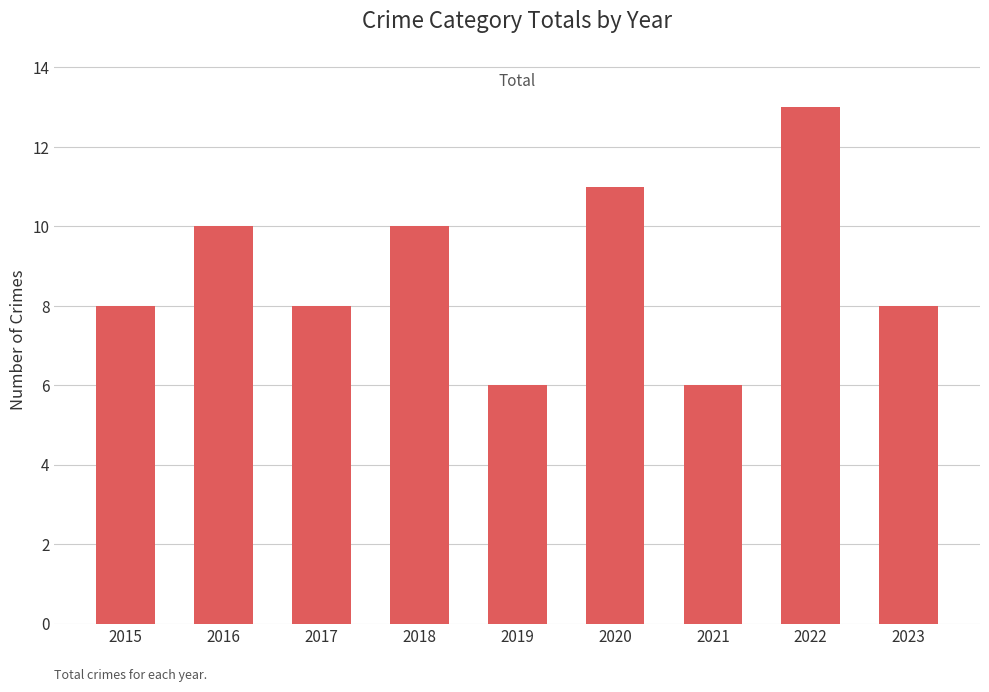

What value does the data have at 2017?

8